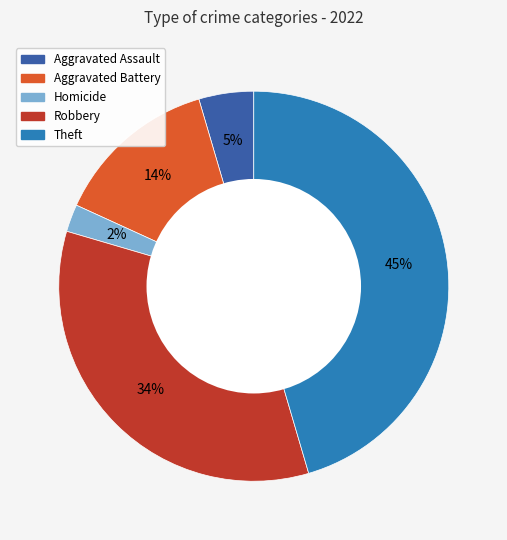

Is there a majority slice in this chart?

No